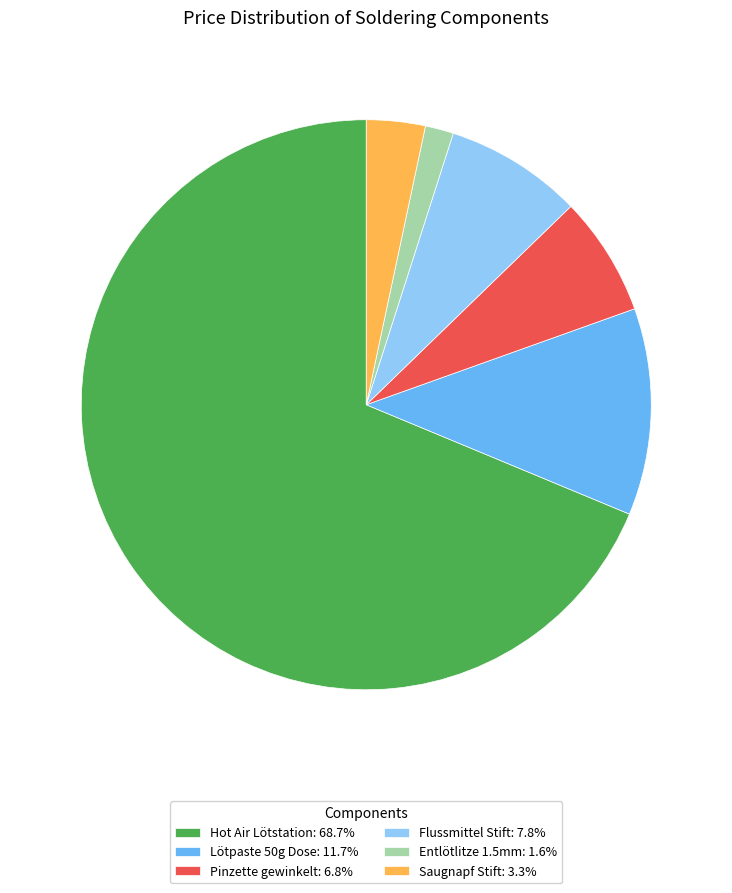

Rank the categories by value from lowest to highest.

Entlötlitze 1.5mm, Saugnapf Stift, Pinzette gewinkelt, Flussmittel Stift, Lötpaste 50g Dose, Hot Air Lötstation